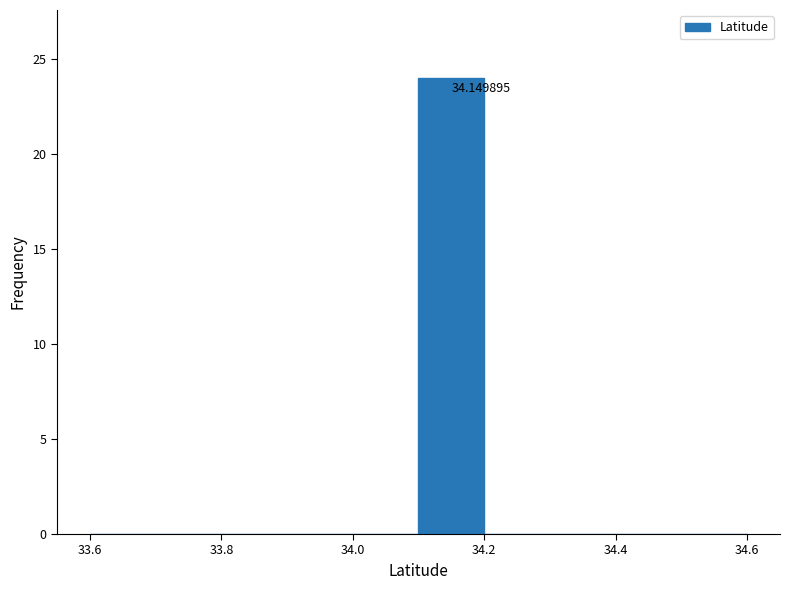

Over which range of the x-axis is the bar tallest?

34.1 to 34.2